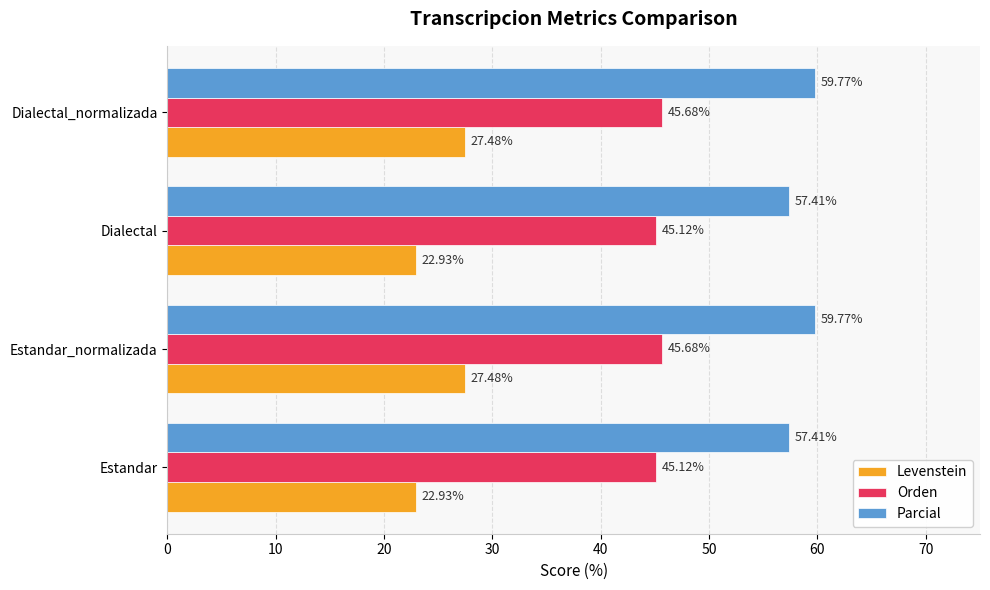

Which series has the largest range (max minus min)?

Levenstein